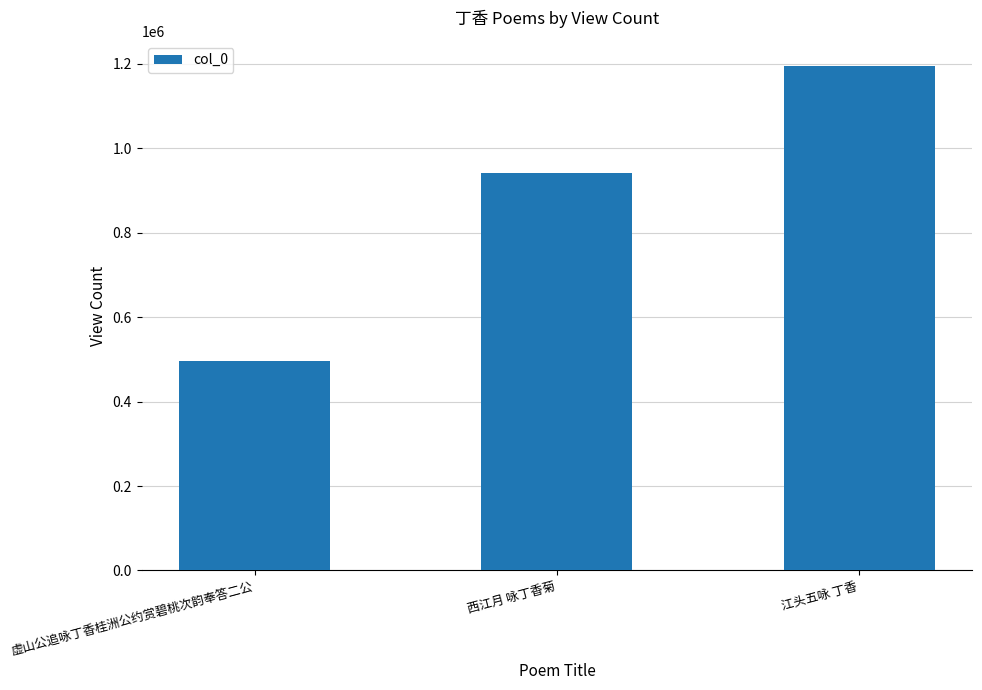

What is the approximate value at 江头五咏 丁香?

1194643